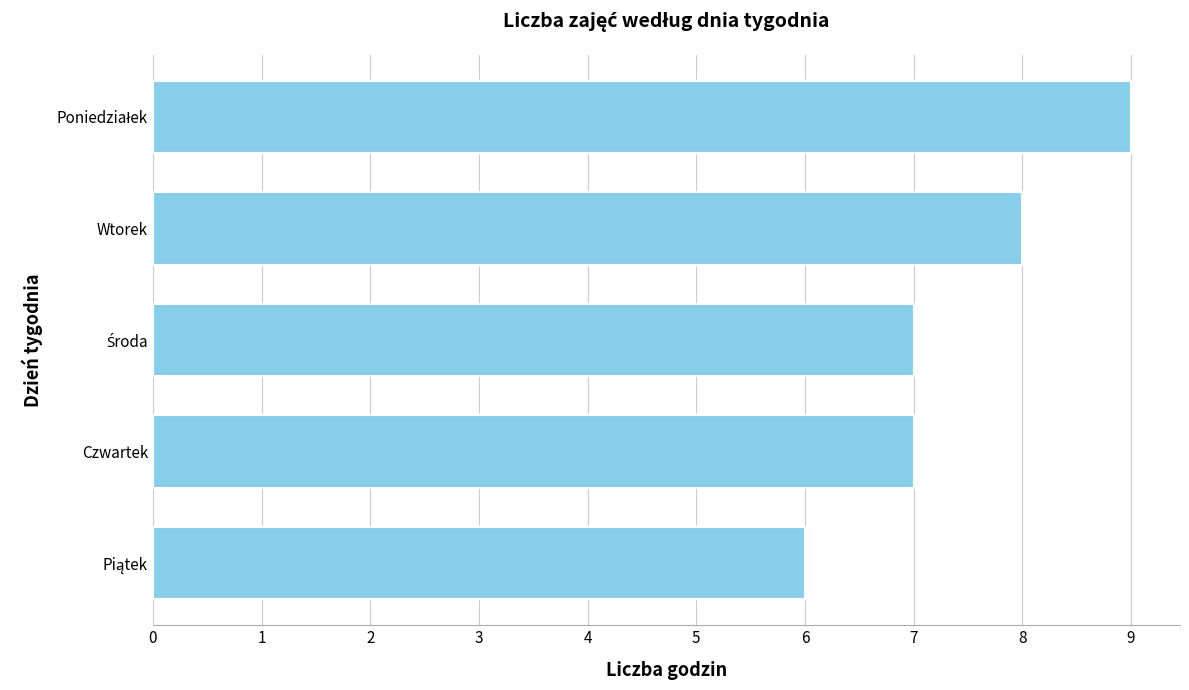

How many categories are shown in the chart?

5